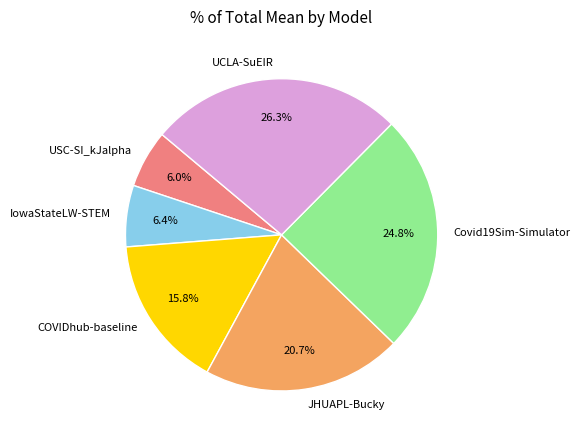

Does JHUAPL-Bucky account for over 50% of the chart?

No